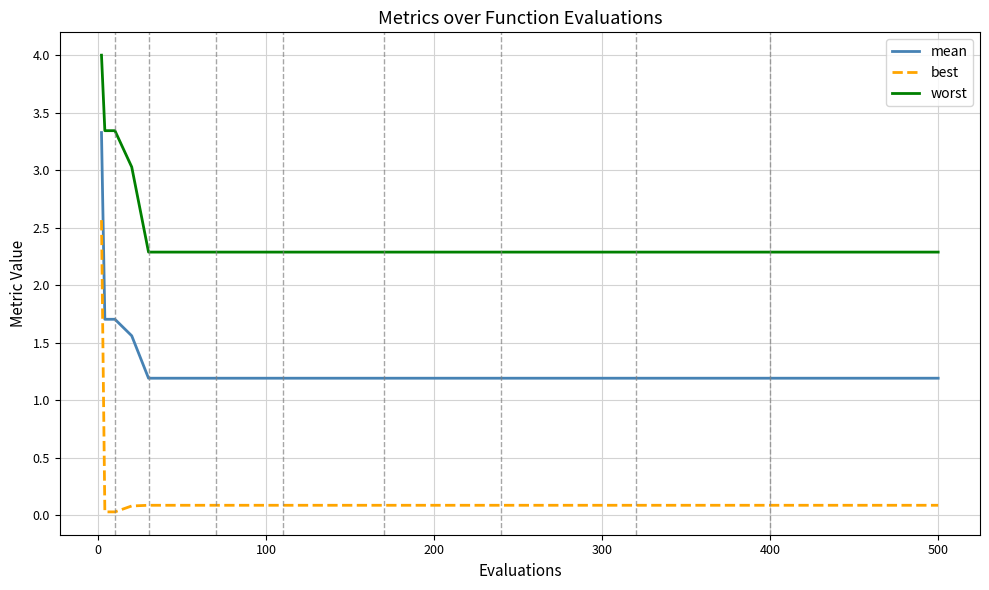

Is this an area chart (filled region under the line)?

No